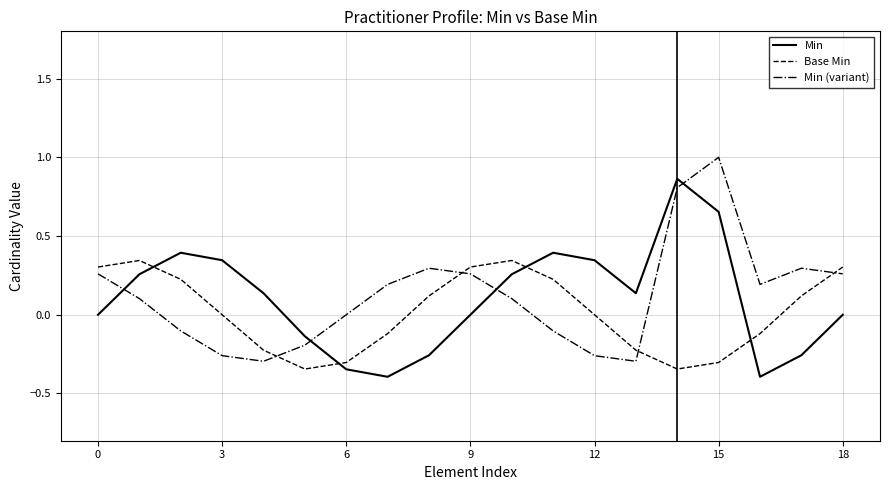

True or false: Base Min and Min (variant) cross at least once.

True